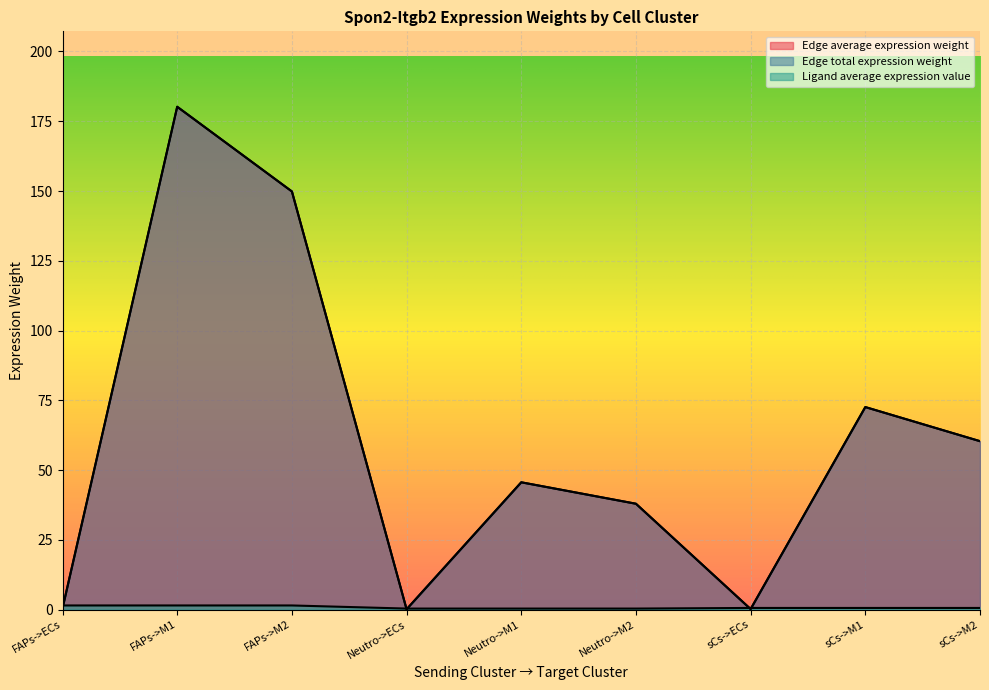

Reading left to right, transcribe all the data shown in this chart.

Edge average expression weight: FAPs->ECs=0.5	FAPs->M1=180.2	FAPs->M2=149.8	Neutro->ECs=0.1	Neutro->M1=45.6	Neutro->M2=37.9	sCs->ECs=0.2	sCs->M1=72.6	sCs->M2=60.4
Edge total expression weight: FAPs->ECs=0.5	FAPs->M1=180.2	FAPs->M2=149.8	Neutro->ECs=0.1	Neutro->M1=45.6	Neutro->M2=37.9	sCs->ECs=0.2	sCs->M1=72.6	sCs->M2=60.4
Ligand average expression value: FAPs->ECs=1.5	FAPs->M1=1.5	FAPs->M2=1.5	Neutro->ECs=0.4	Neutro->M1=0.4	Neutro->M2=0.4	sCs->ECs=0.6	sCs->M1=0.6	sCs->M2=0.6